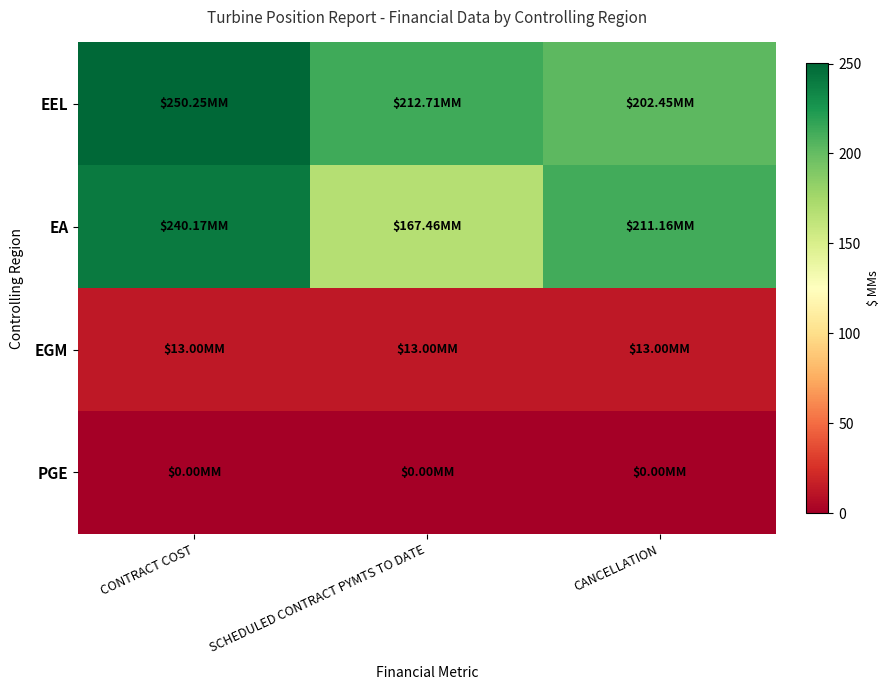

What is the spread (max minus min) of values at CANCELLATION?

211.2